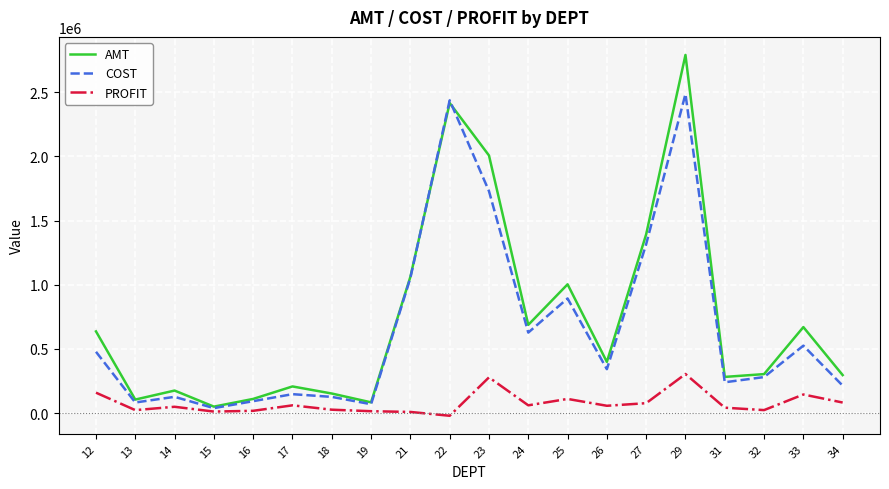

How many interior local valleys does the AMT series have?

6